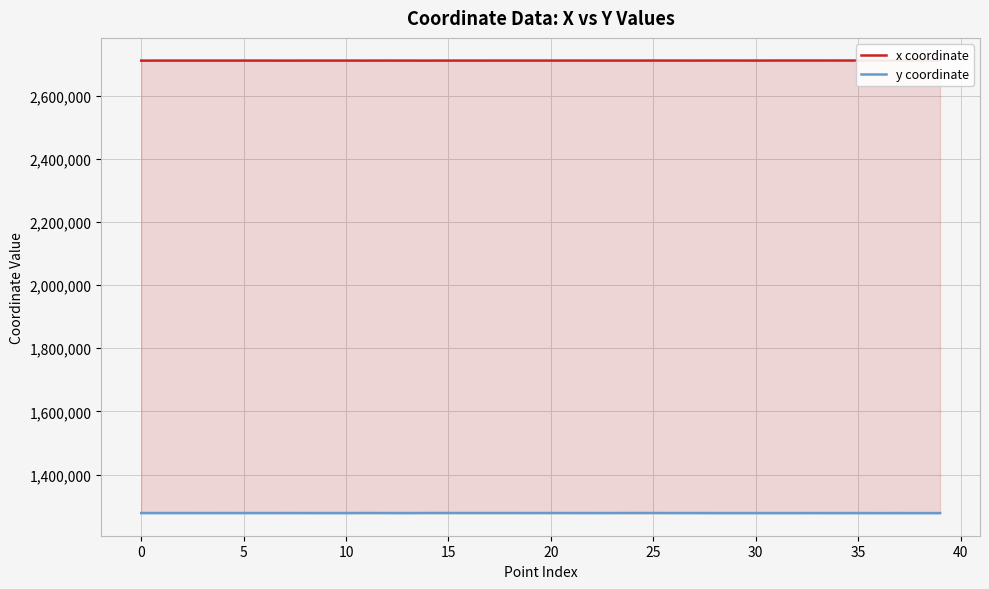

What is the highest value of the y coordinate series?

1278432.7